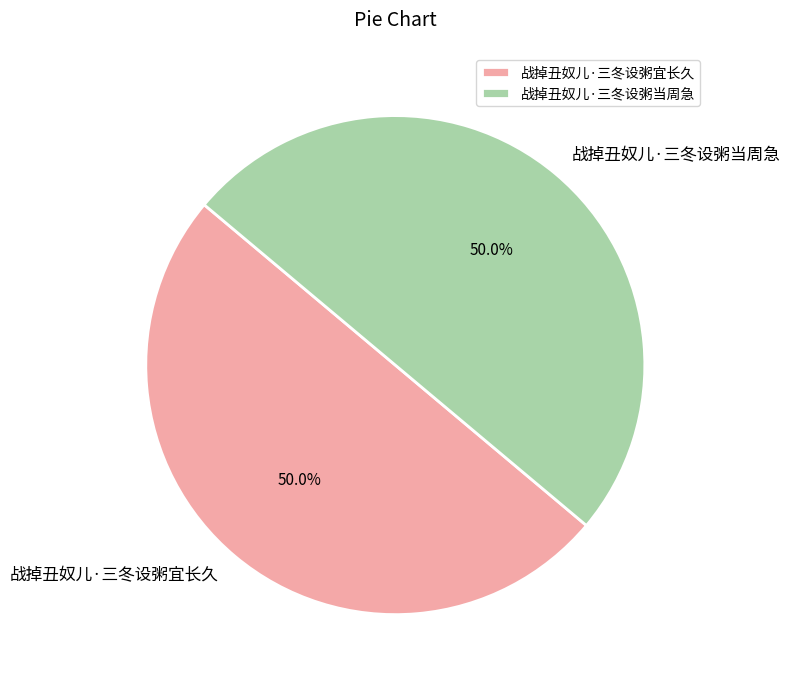

Approximately how many times larger is the value at 战掉丑奴儿·三冬设粥当周急 compared to 战掉丑奴儿·三冬设粥宜长久?

1.0